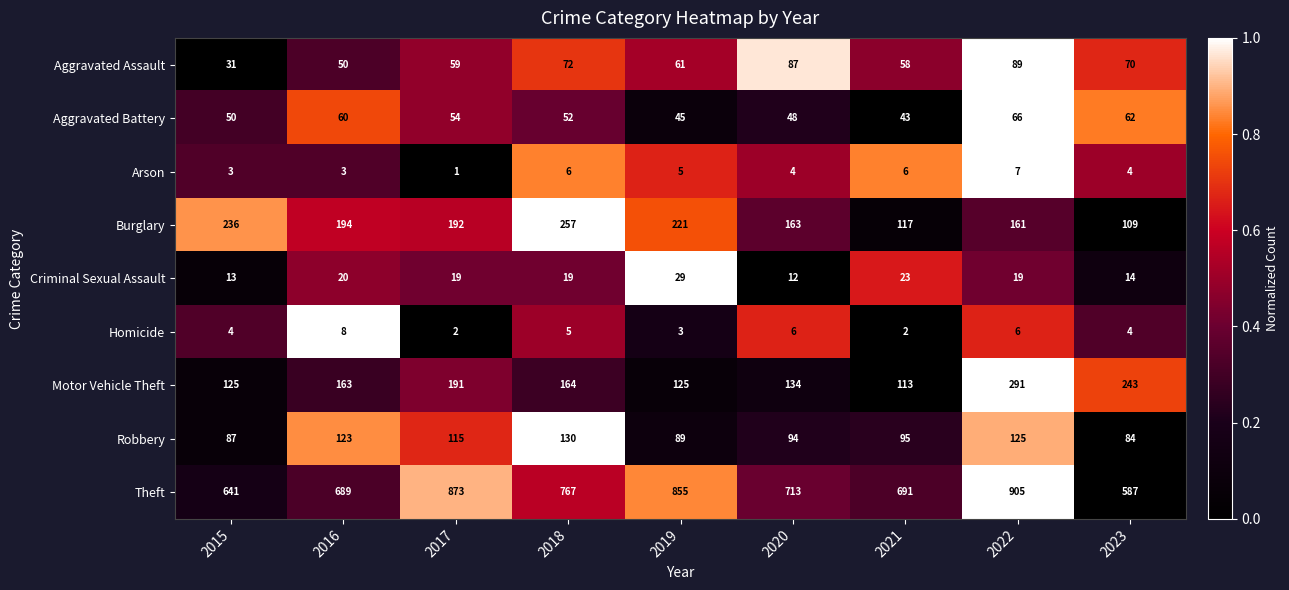

Is it true that Robbery equals 115 at 2017?

True